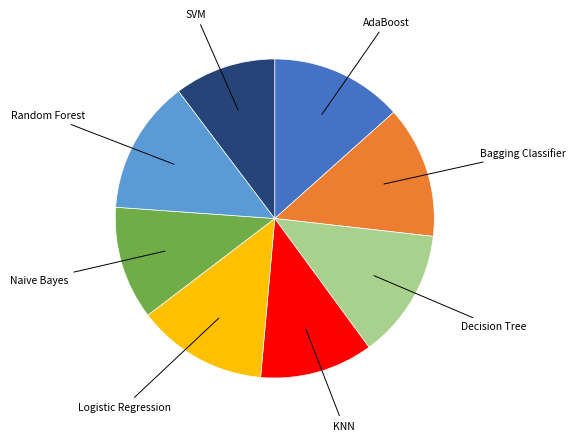

Does any single category account for the majority?

No